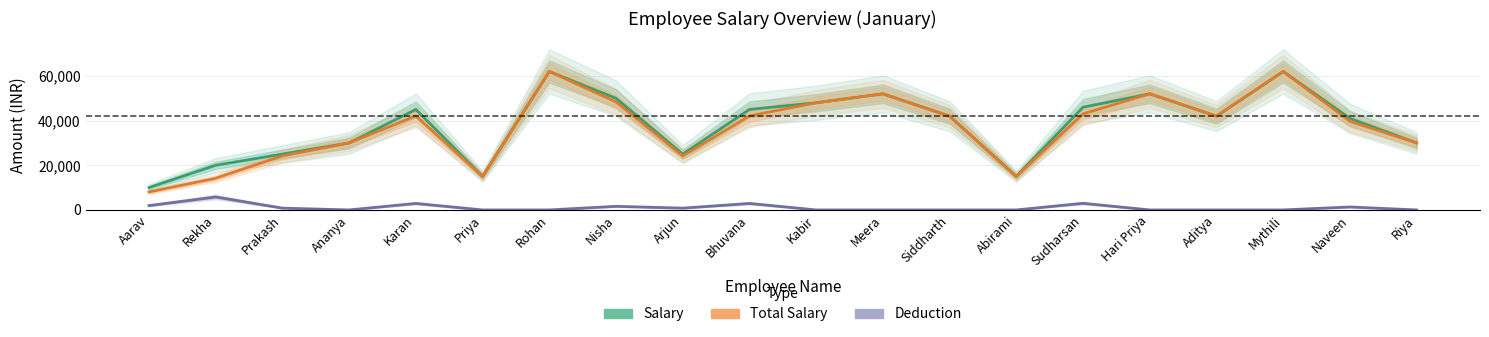

Rank the series by their maximum value, from lowest to highest.

Deduction, Salary, Total Salary